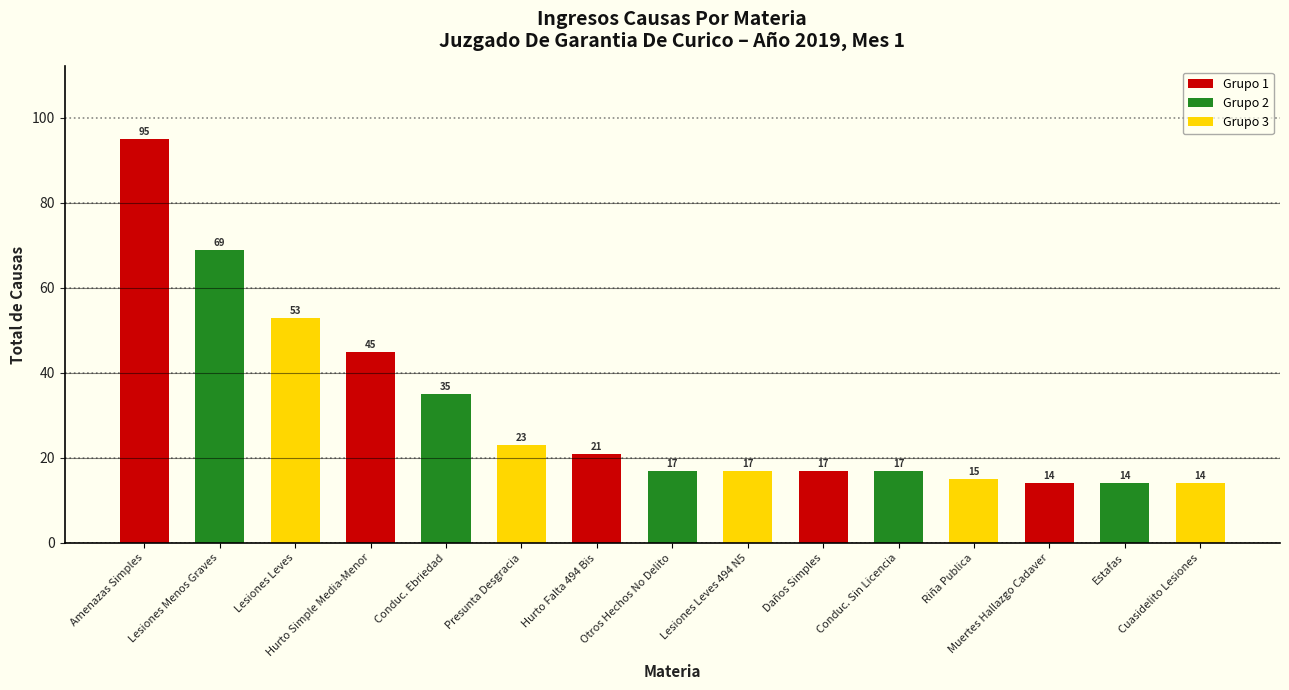

Reading right to left, list all the values displayed in this chart.

14	14	14	15	17	17	17	17	21	23	35	45	53	69	95